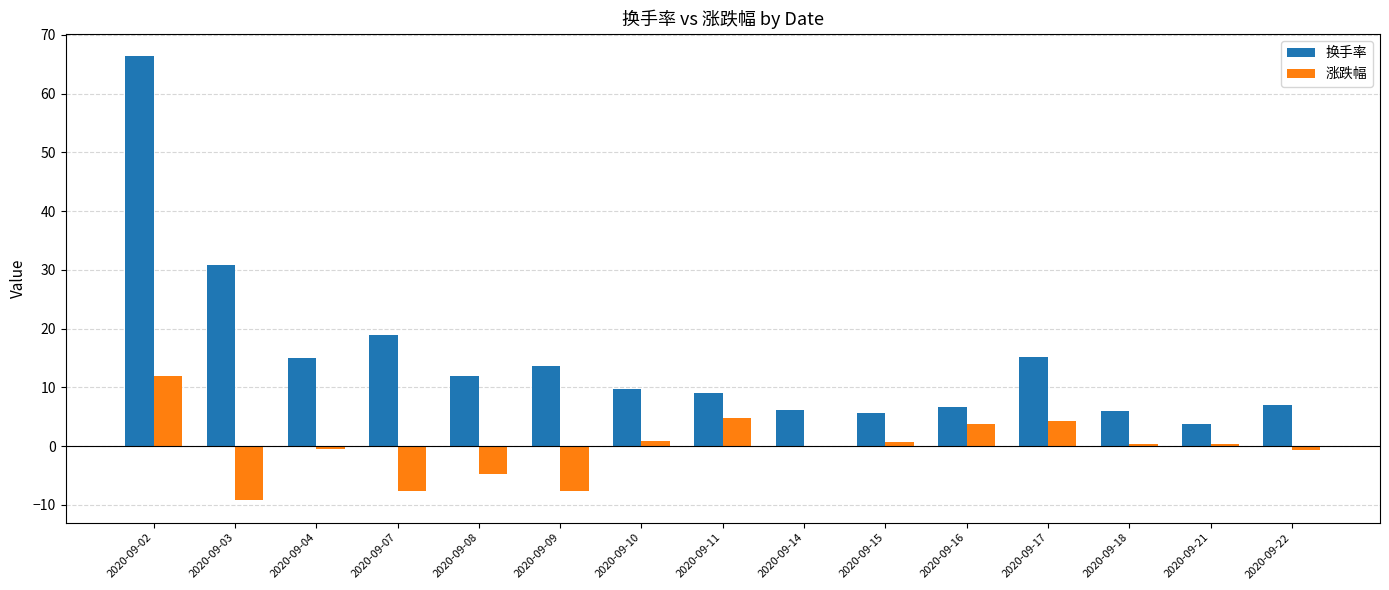

Read the 换手率 value at 2020-09-07.

18.9